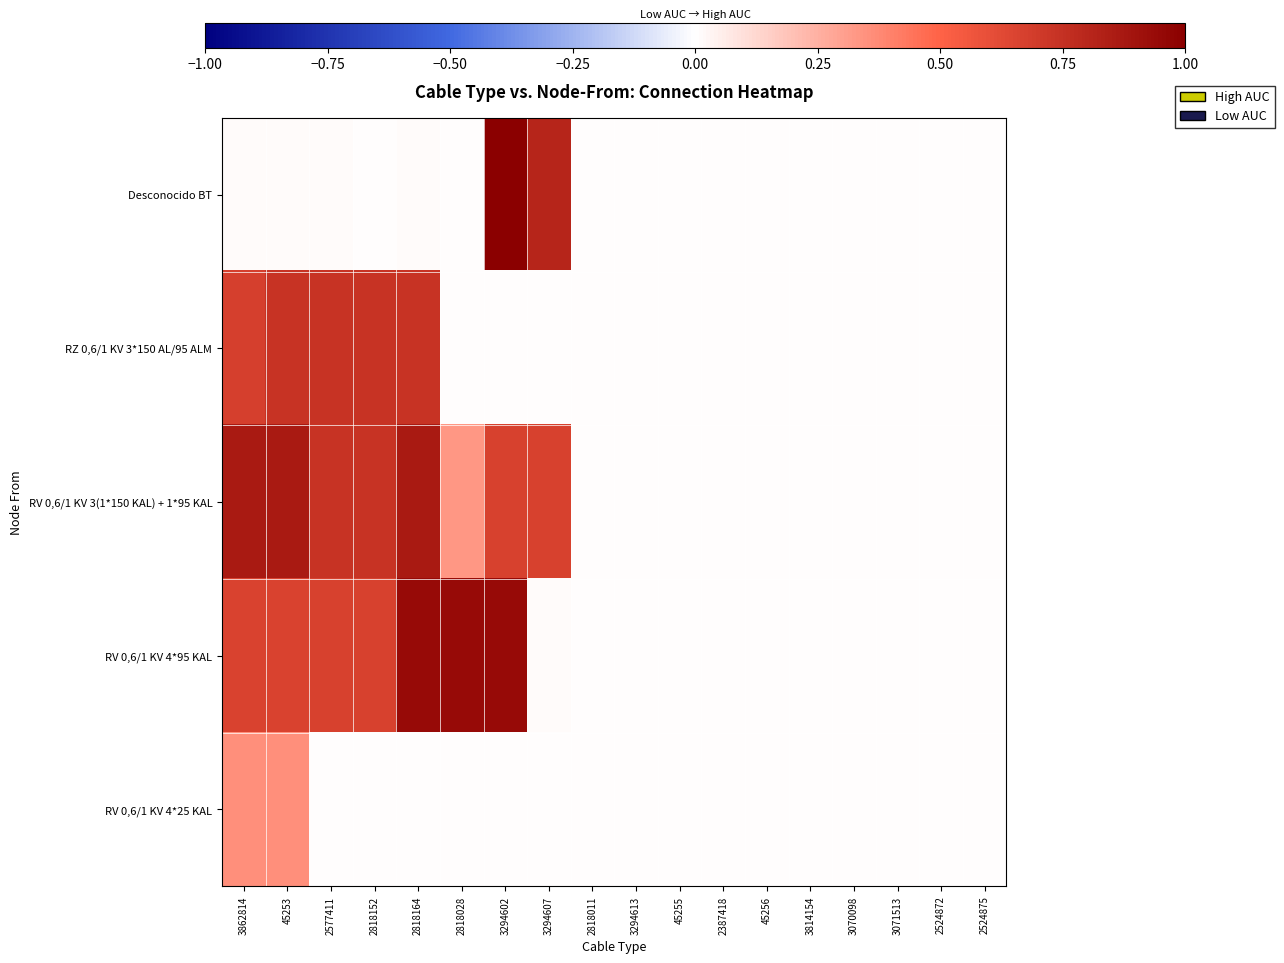

Which series has the largest total across all categories?

BT - RV 0,6/1 KV 3(1*150 KAL) + 1*95 KAL